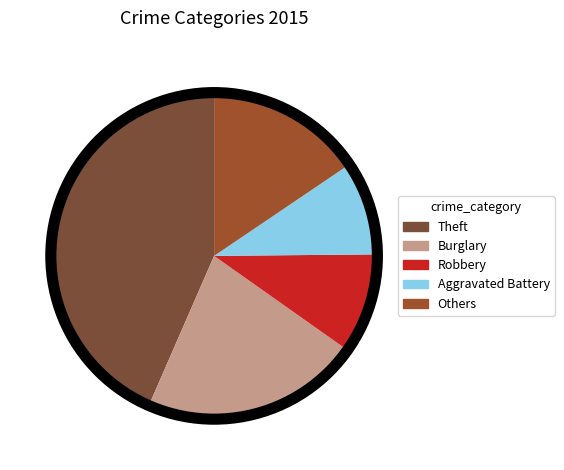

How many slices are in this pie chart?

5